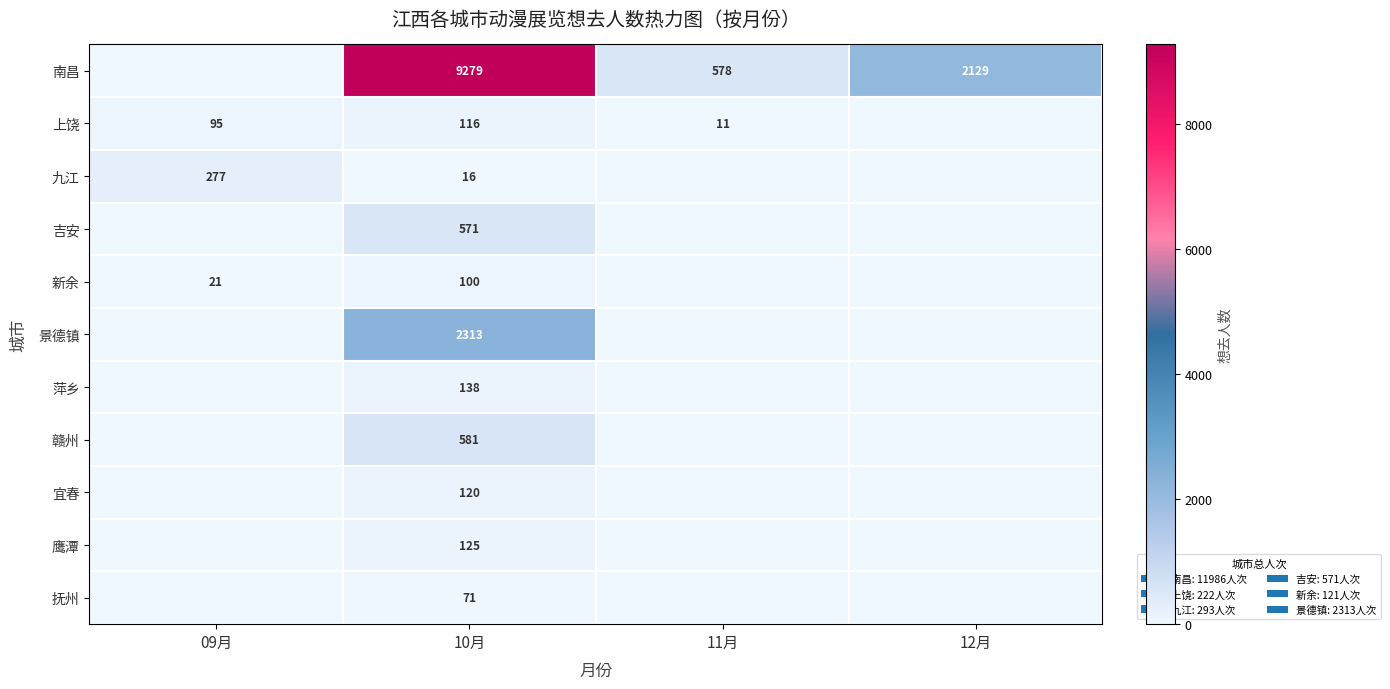

Which category has the highest value across all series?

10月